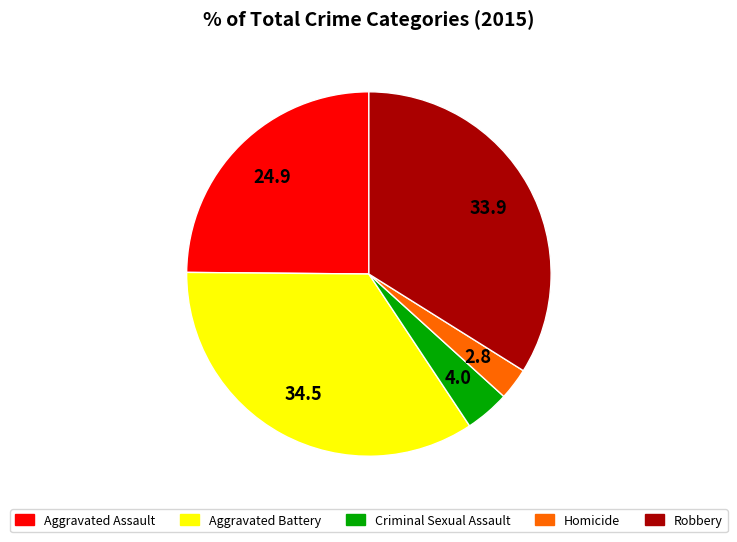

Is there any slice that represents more than half of the pie?

No